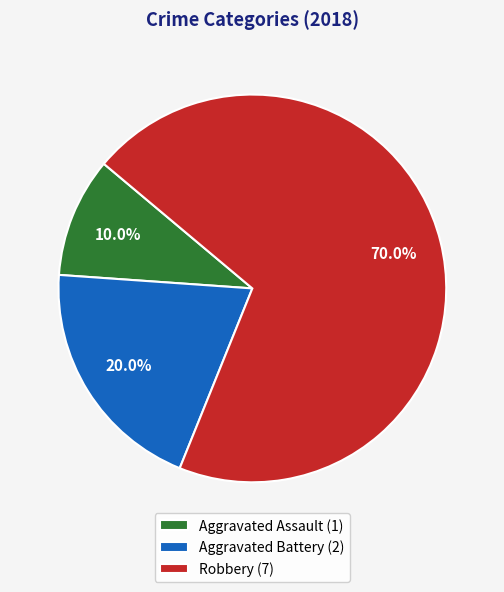

To the nearest percent, what portion does Aggravated Battery represent?

20%